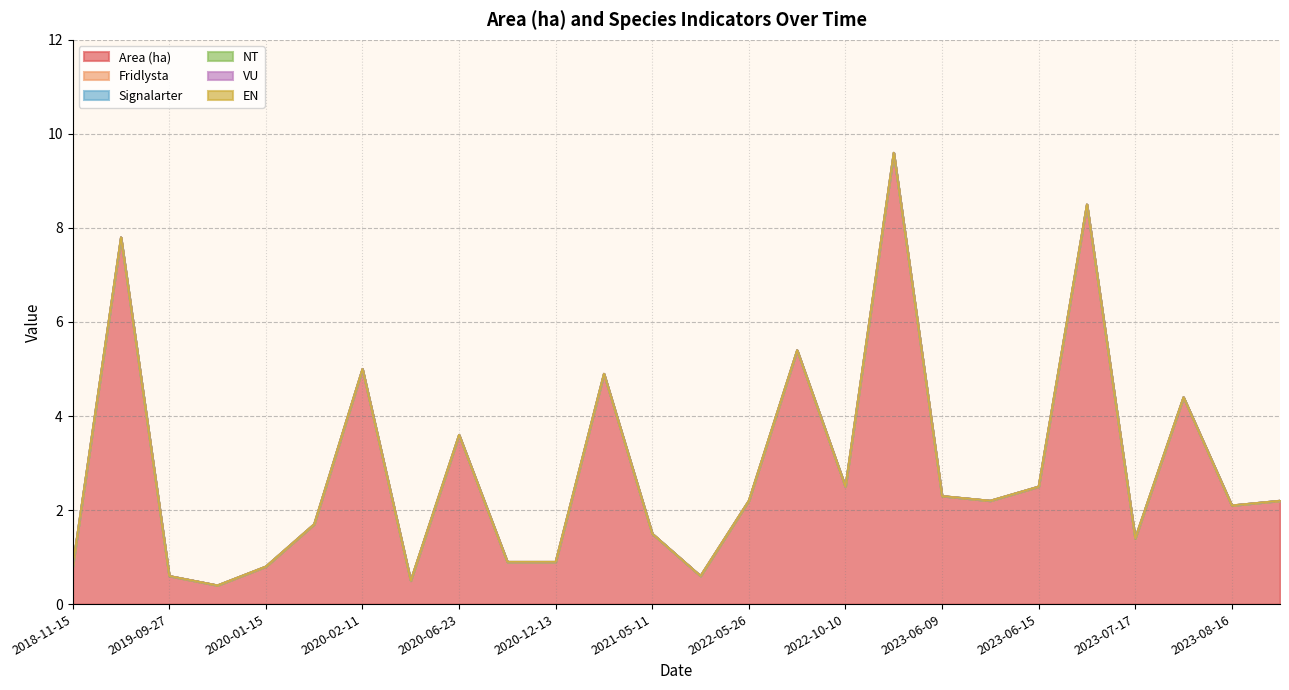

Is the value of Fridlysta at 2019-11-11 greater than the value of Signalarter at 2023-08-16?

No